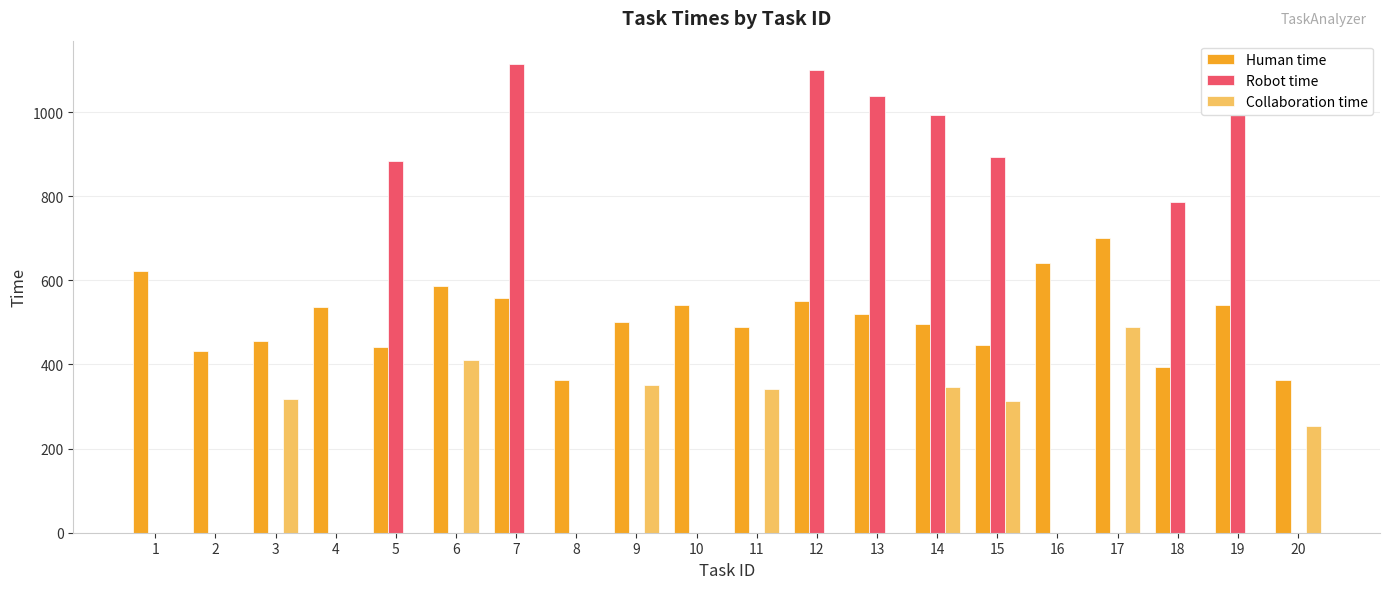

What is the highest value of the Robot time series?

1114